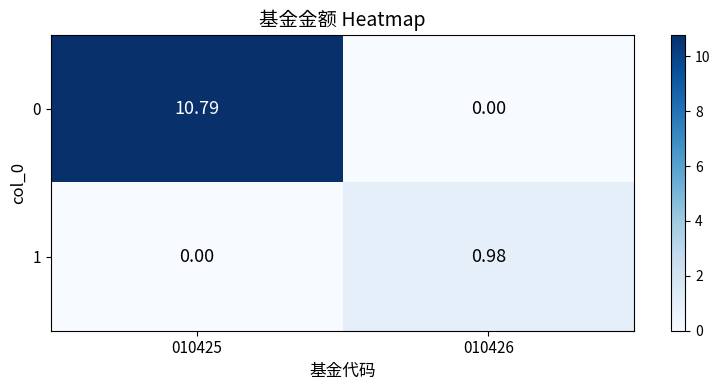

List the series in order of their peak value, highest first.

0, 1